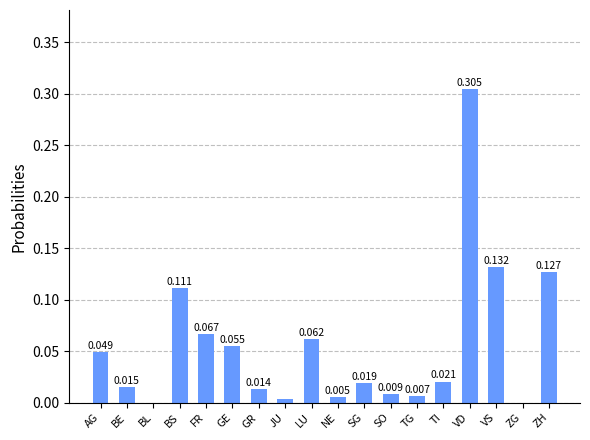

At which category does the chart reach its peak across all series?

VD